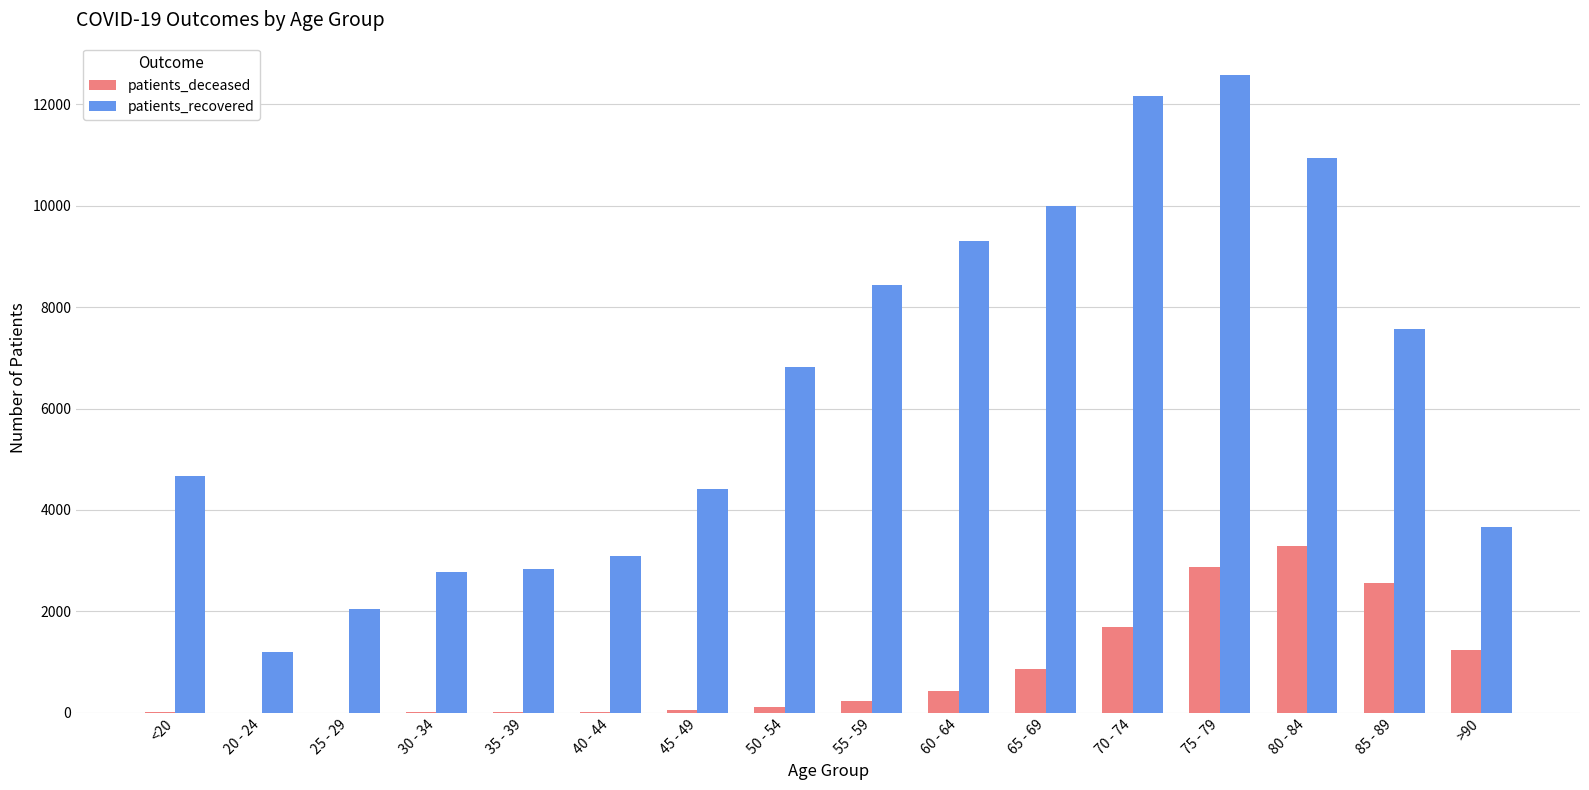

Is the value of patients_deceased at <20 greater than the value of patients_recovered at <20?

No